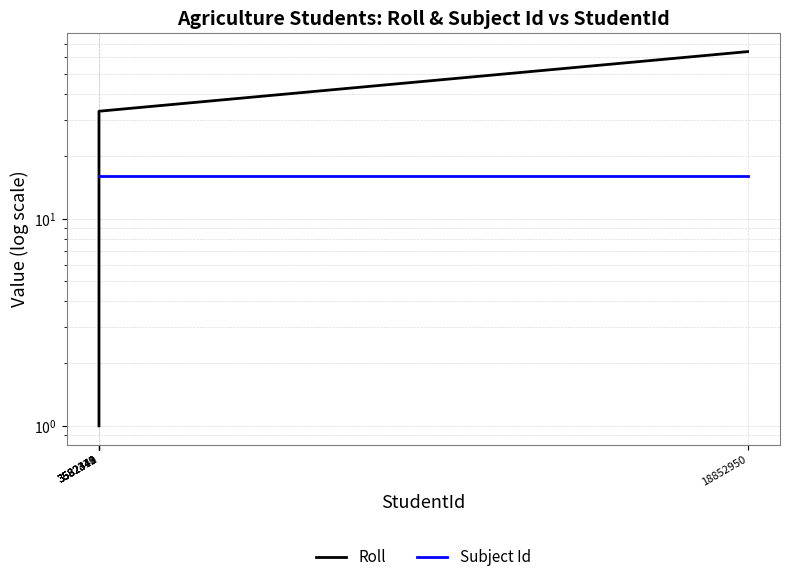

True or false: Subject Id and Roll intersect in this chart.

False